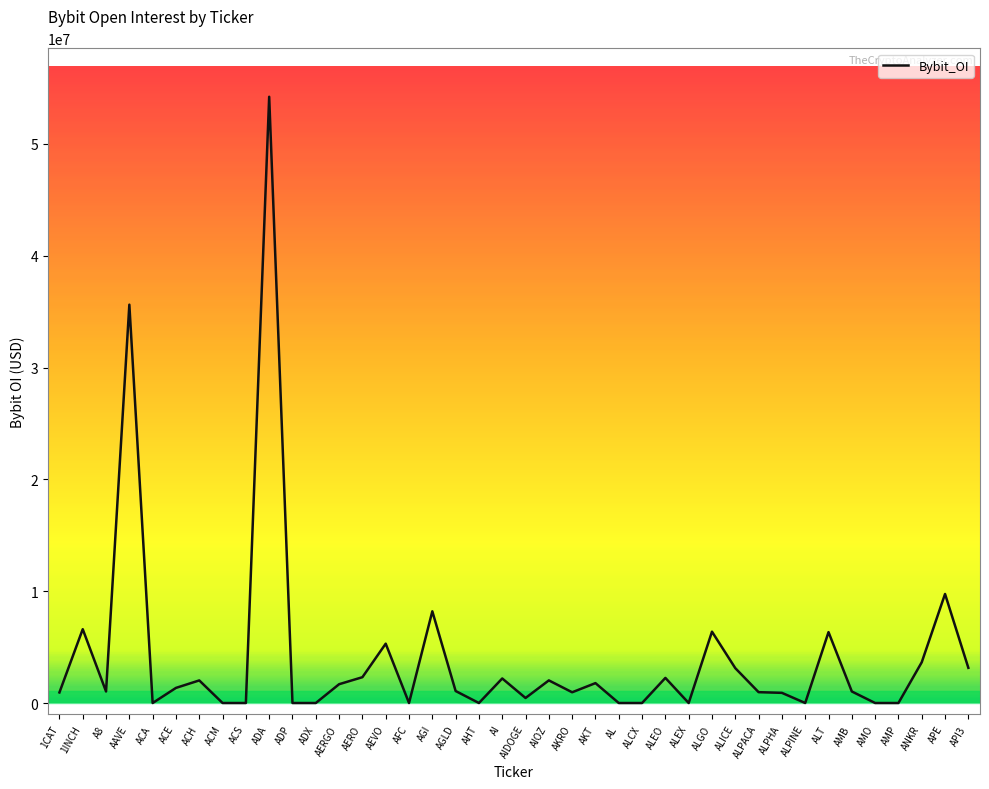

The chart shows a value of 0 at AFC. True or false?

True